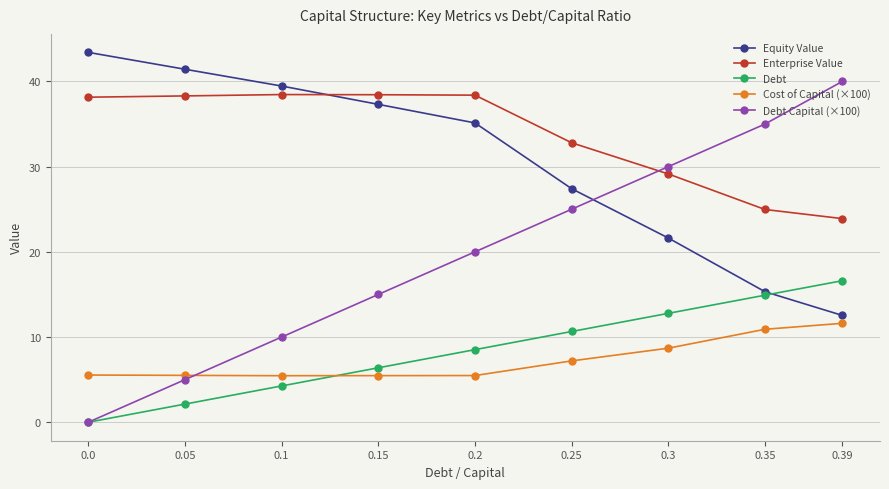

What is the highest value of the Debt series?

16.6